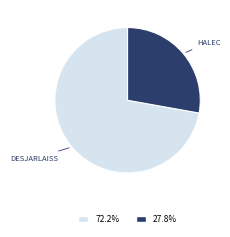

Is there any slice that represents more than half of the pie?

Yes